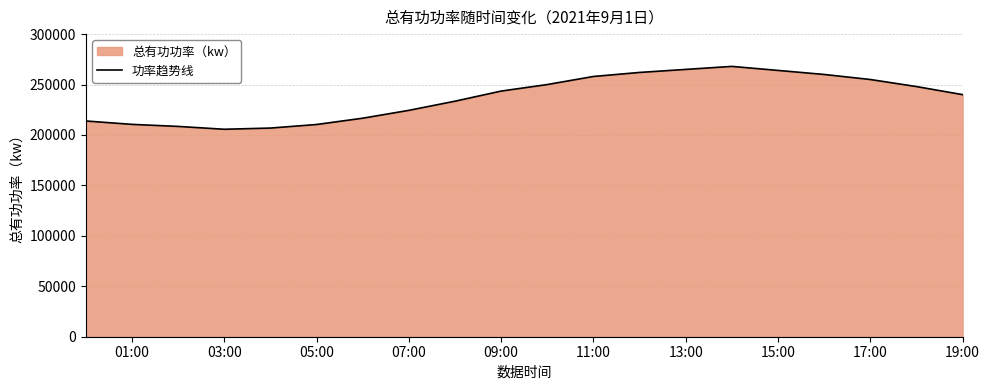

Reading left to right, list all the values displayed in this chart.

213880.9	210521.6	208488.4	205670.7	206851.6	210384.1	216630.1	224411.2	233483.7	243515.8	250000.0	258000.0	262000.0	265000.0	268000.0	264000.0	260000.0	255000.0	248000.0	240000.0